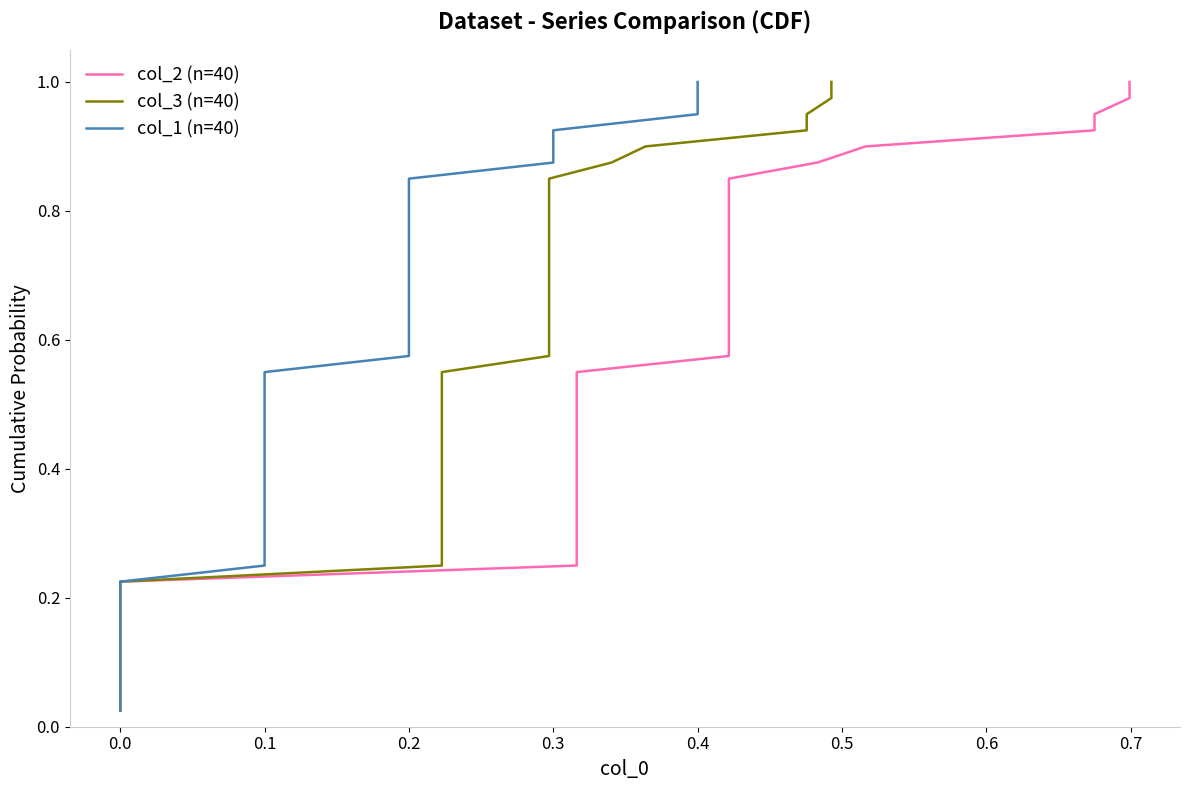

True or false: col_2 (n=40) and col_1 (n=40) cross at least once.

False